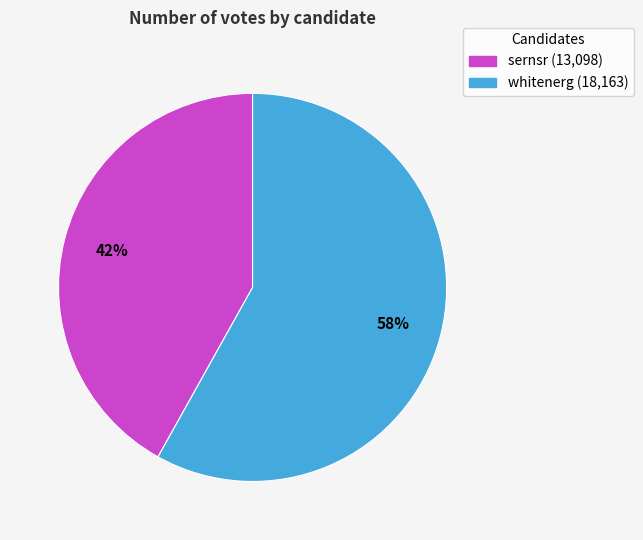

To the nearest percent, what is the difference between the whitenerg and sernsr slice percentages?

16%